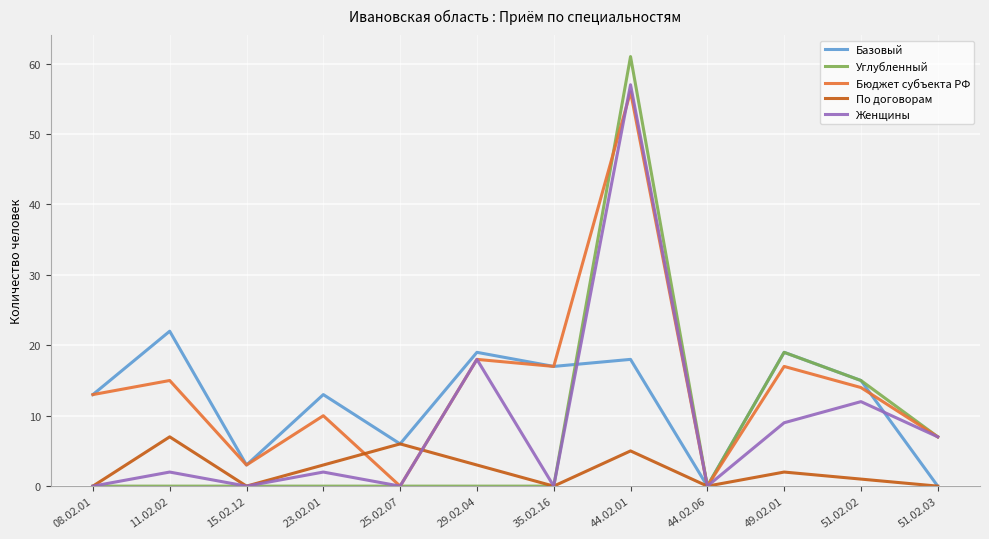

At which category does Женщины reach its first local valley?

15.02.12